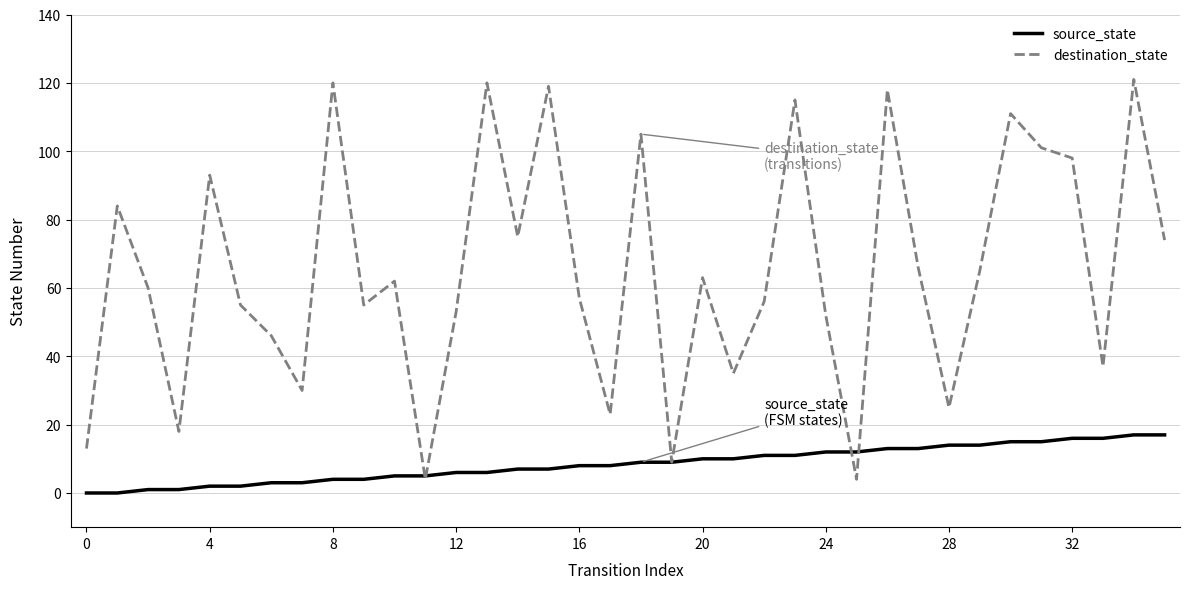

What is the minimum value for destination_state?

4